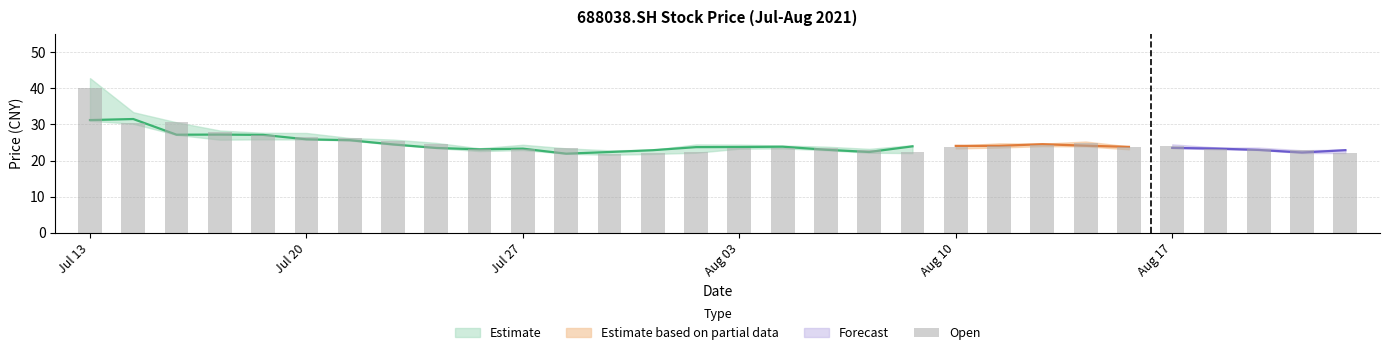

What is the difference between the values at 19 and 25?

1.6